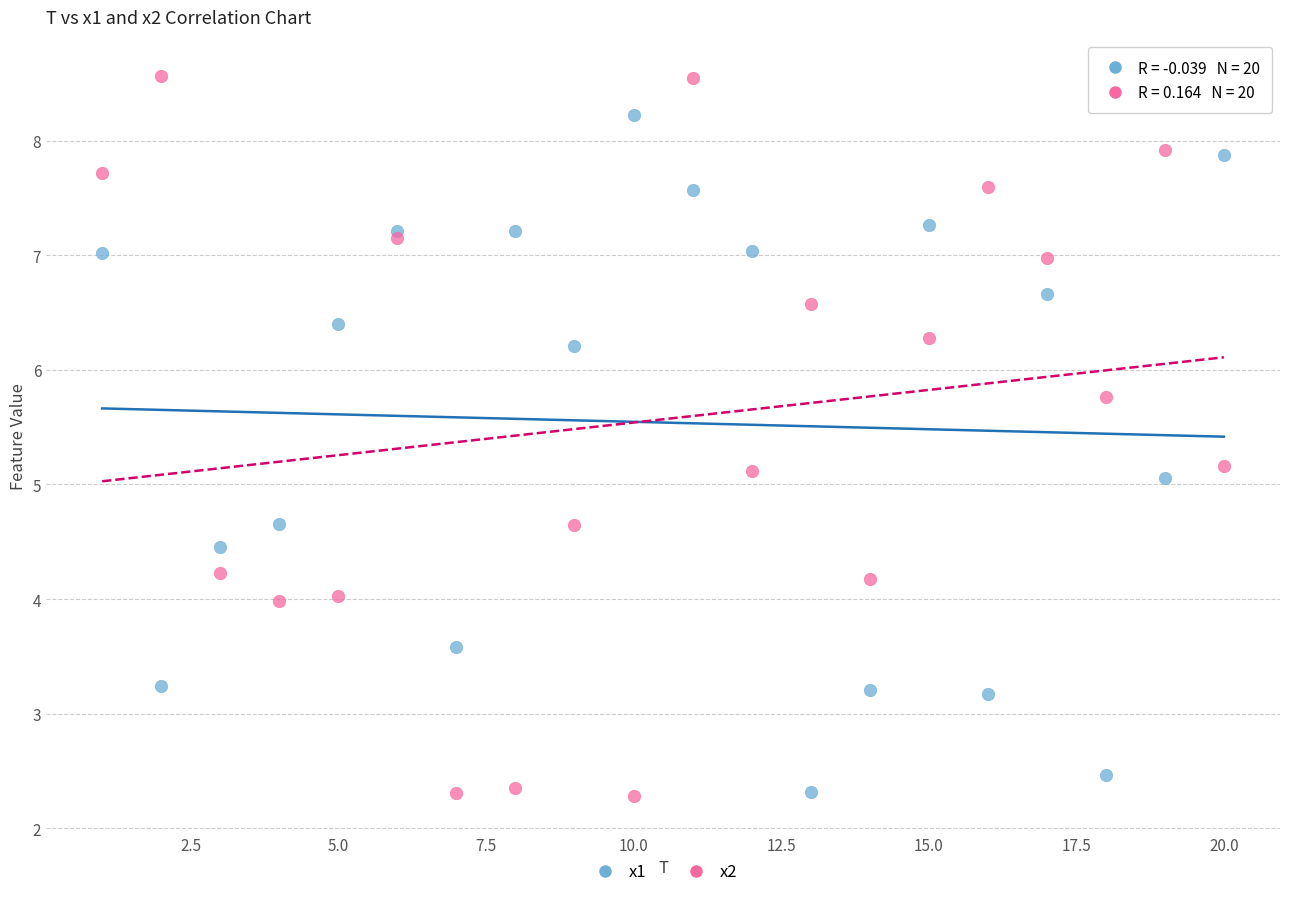

Which series has the largest Y range (max minus min)?

x2